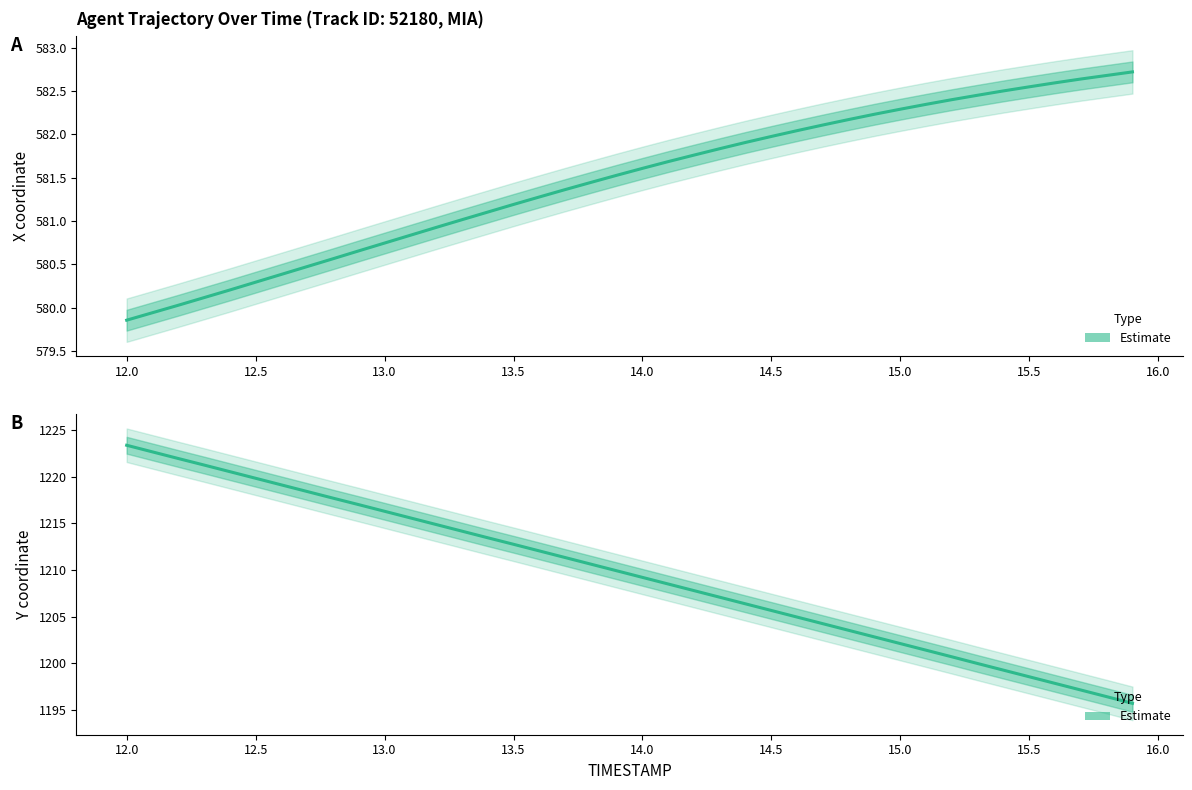

True or false: Estimate (X) has more than 2 points higher than both neighbors.

False